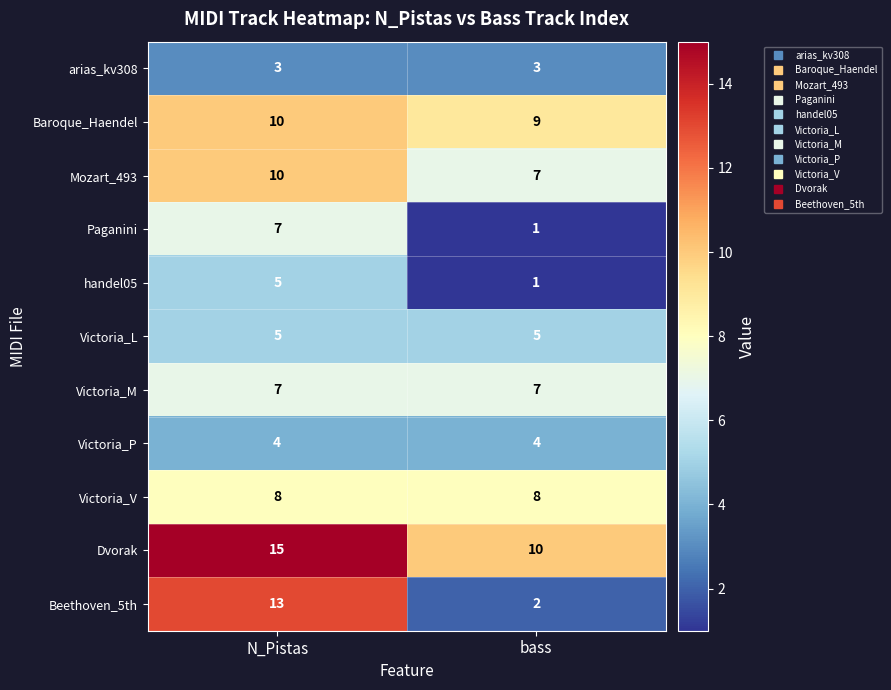

What is the sum of all Victoria_P values?

8